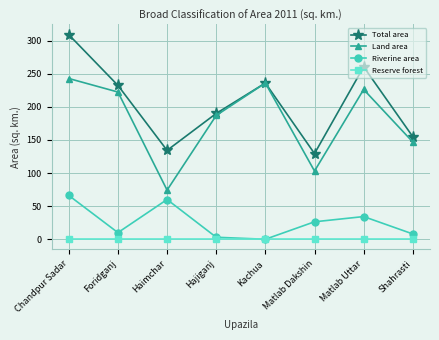

Reading left to right, extract all data points from this chart.

Total area: 308.8	232.2	134.2	189.9	235.8	129.3	260.3	154.8
Land area: 242.6	222.2	74.2	186.9	235.8	103.0	226.1	146.8
Riverine area: 66.1	10.0	60.0	3.0	0.0	26.4	34.2	8.0
Reserve forest: 0.0	0.0	0.0	0.0	0.0	0.0	0.0	0.0